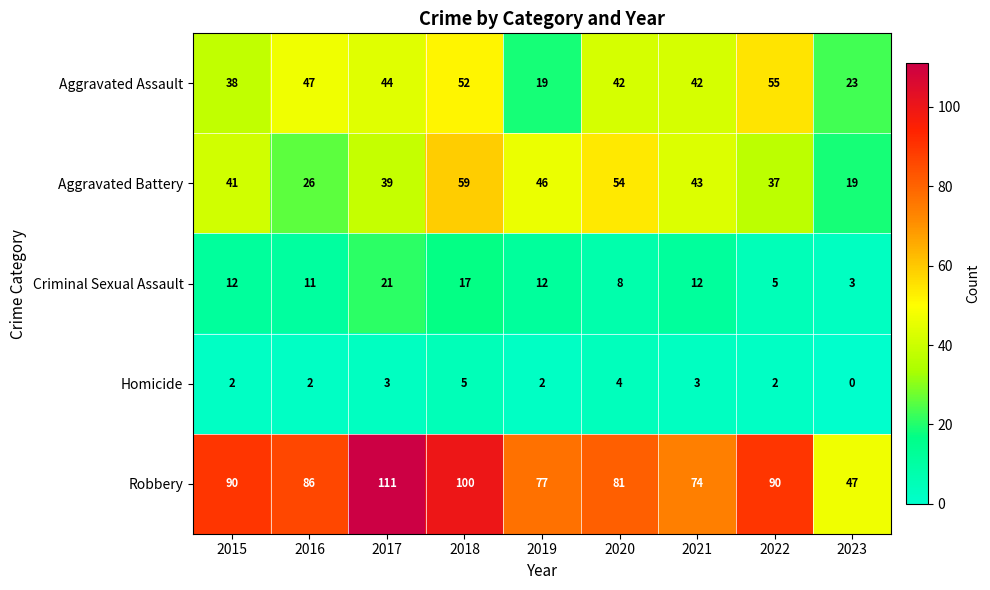

What is the difference between the maximum and minimum values in the Criminal Sexual Assault series?

18